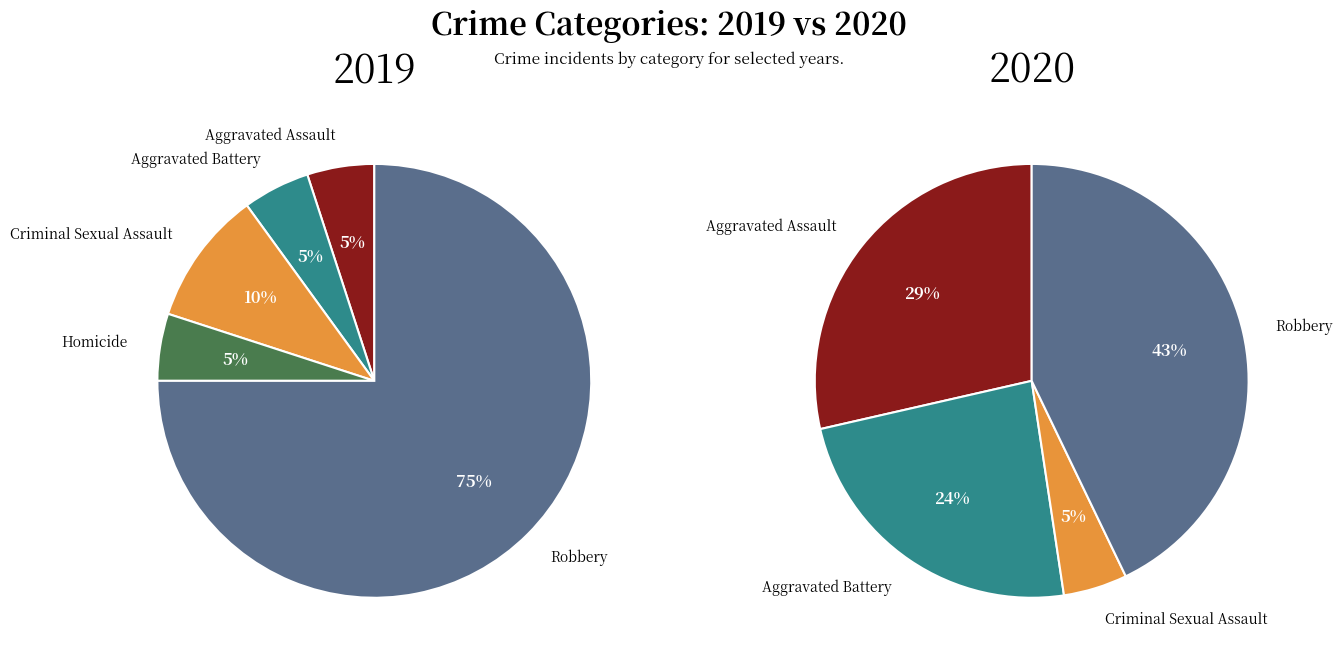

To the nearest percent, what is the average slice percentage?

20%